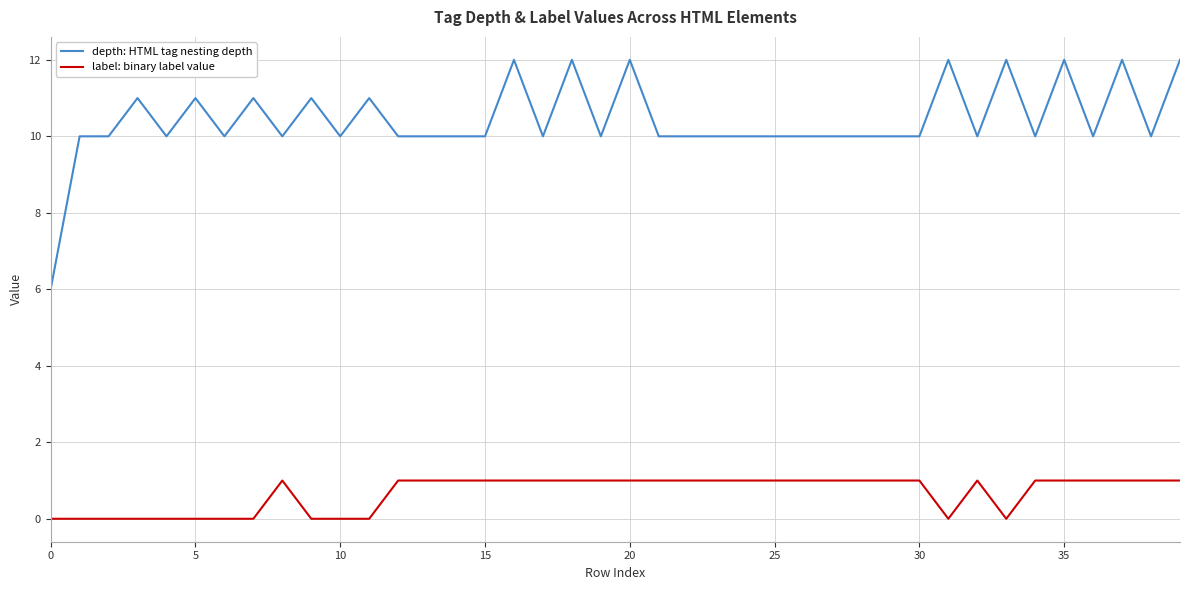

What is the maximum value for depth: HTML tag nesting depth?

12